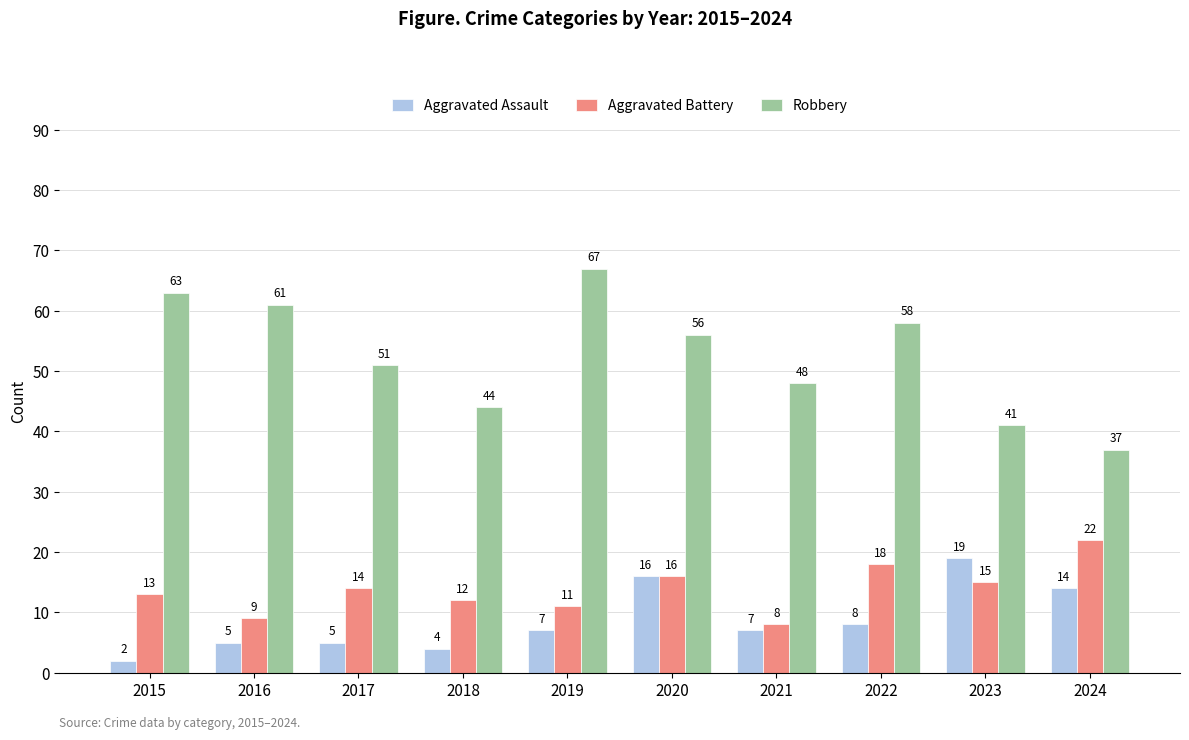

Where does the Robbery series first go above 56?

2015